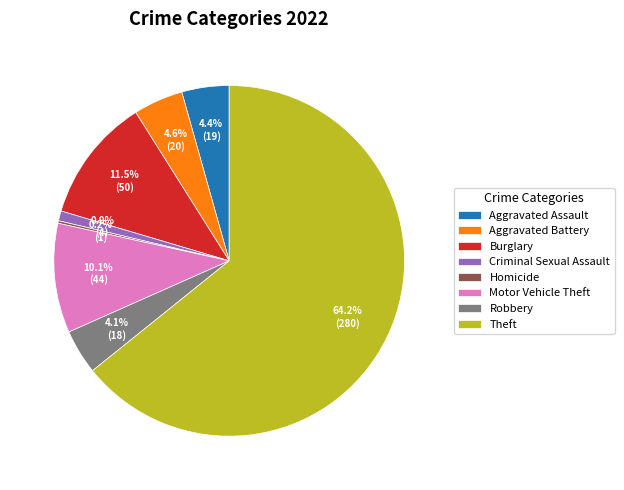

Which category has the biggest portion of the pie?

Theft